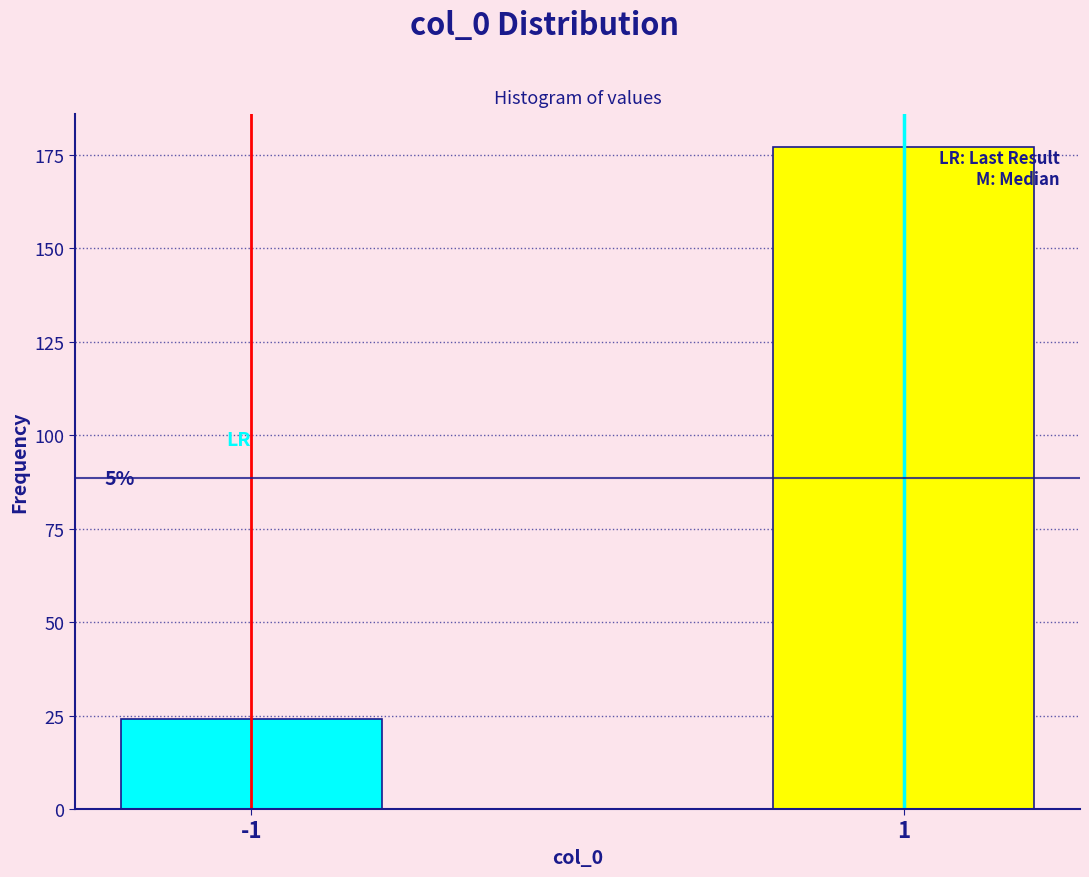

Does the chart contain any negative values?

No